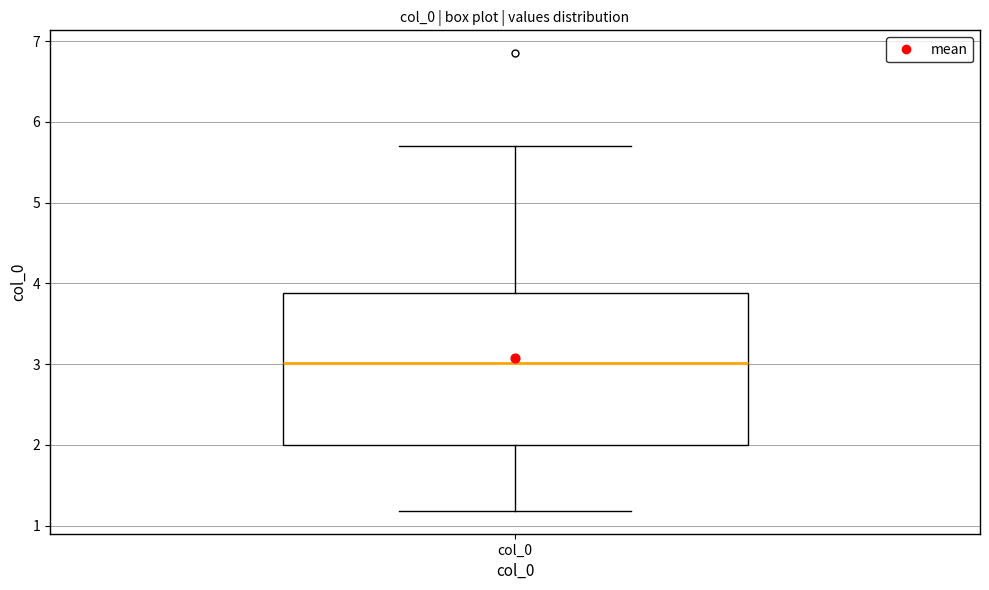

Read this box plot against the y-axis: the position of the median line, the range covered by the box, and the ends of both whiskers. The values are not printed on the chart, so give them approximately, as read against the axis.

median 3.0, box 2.0 to 3.9, whiskers 1.2 to 5.7